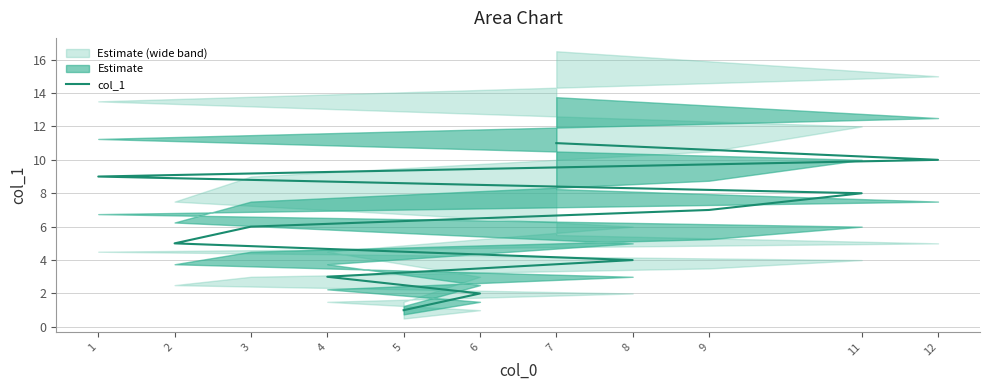

What is the difference between the maximum and second lowest values?

9